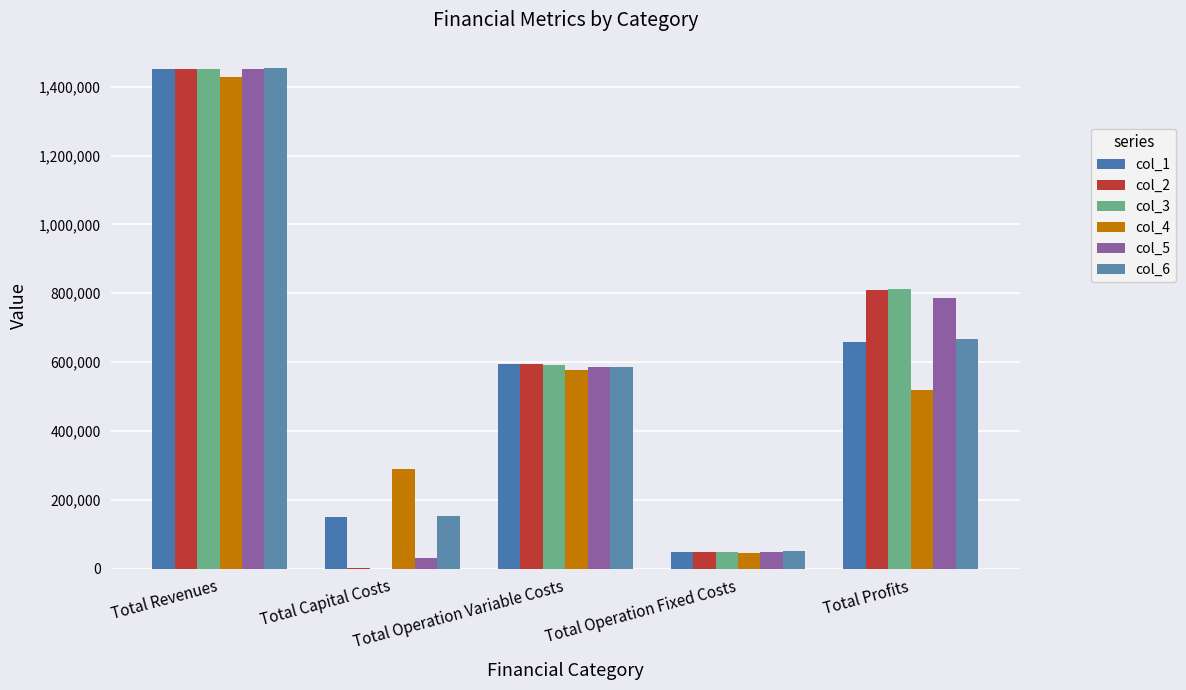

Which series changed the most between Total Revenues and Total Operation Variable Costs?

col_6